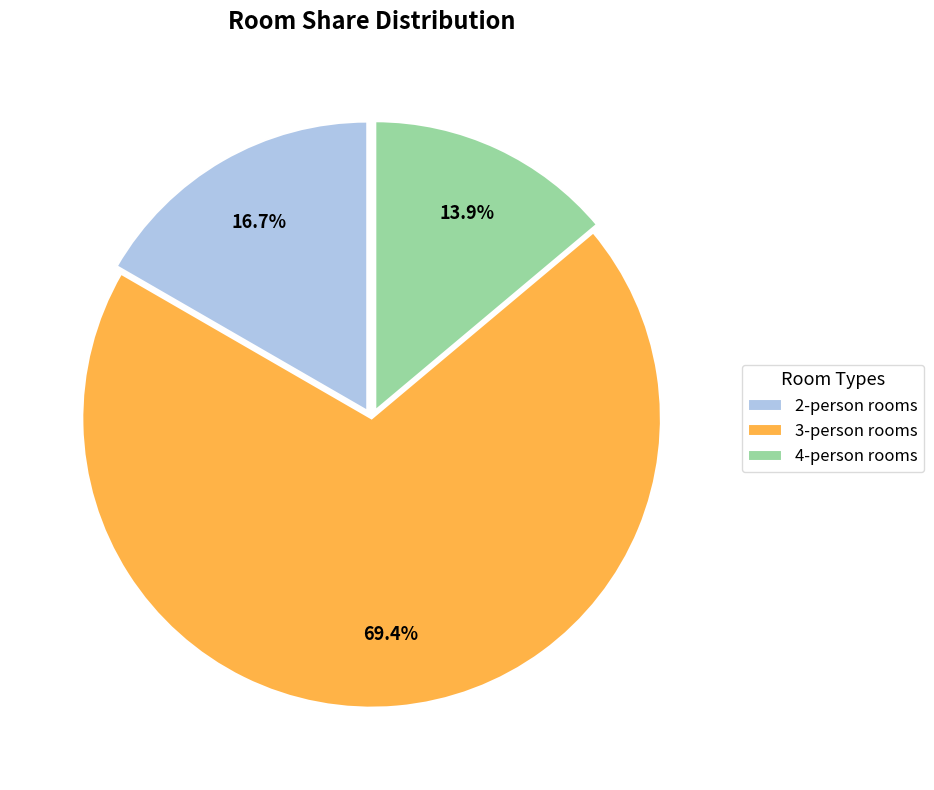

Which slice is the largest?

3-person rooms